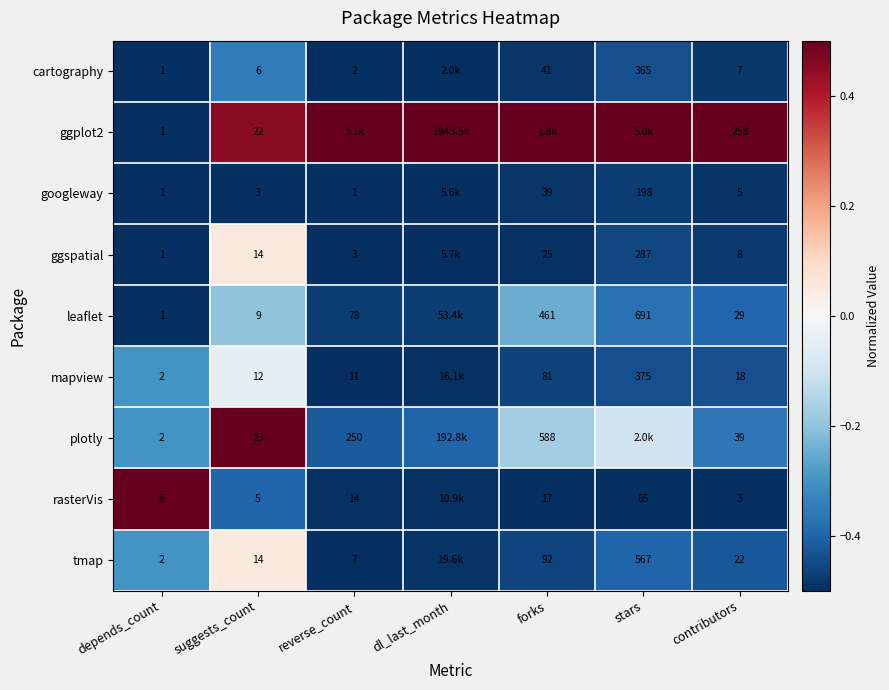

Is the value of ggplot2 at suggests_count greater than the value of googleway at contributors?

Yes